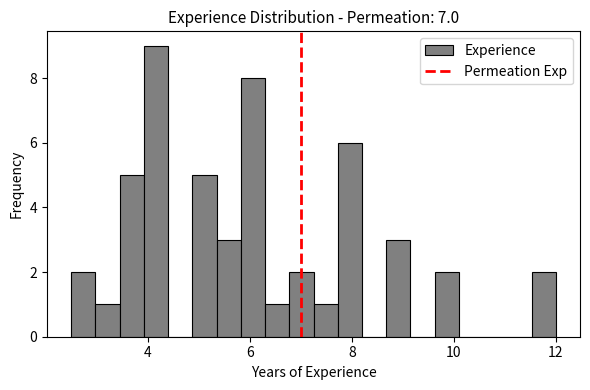

Around what value on the x-axis is the tallest bar? Give the approximate position of its centre, as read against the axis.

4.2